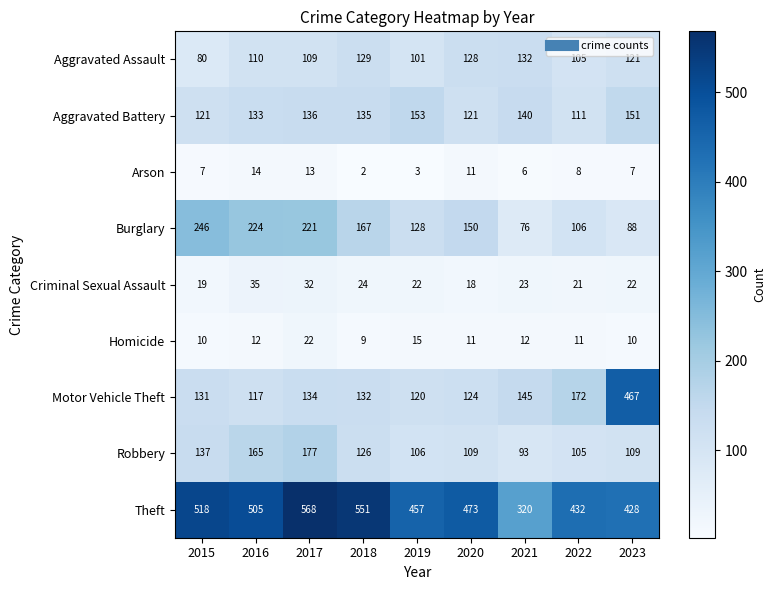

What is the sum of all Homicide values?

112